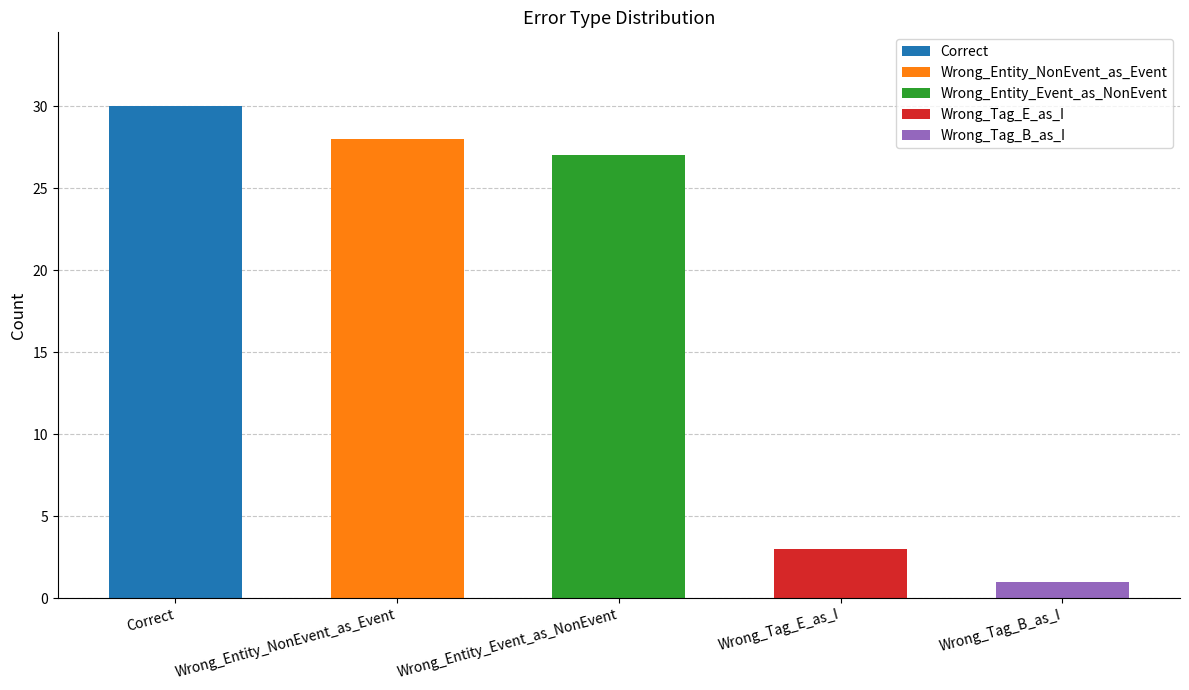

What position from the left is Wrong_Tag_E_as_I?

4